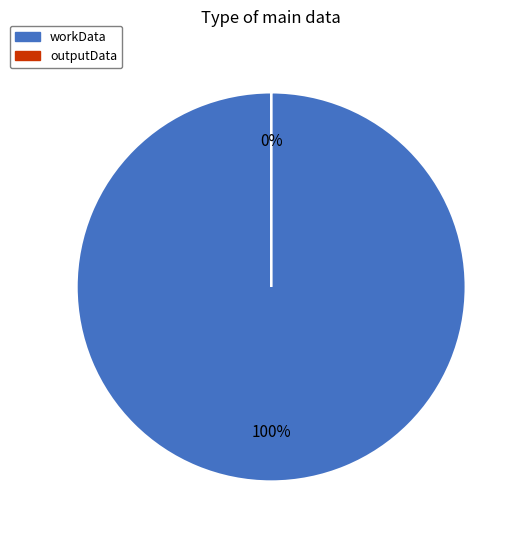

Is it true that outputData is 0% of the pie?

True